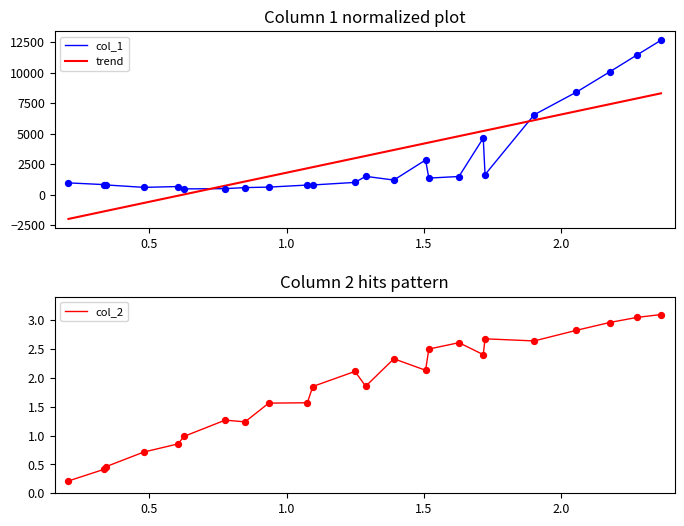

What are all the series names shown in the legend?

col_1, trend, col_2